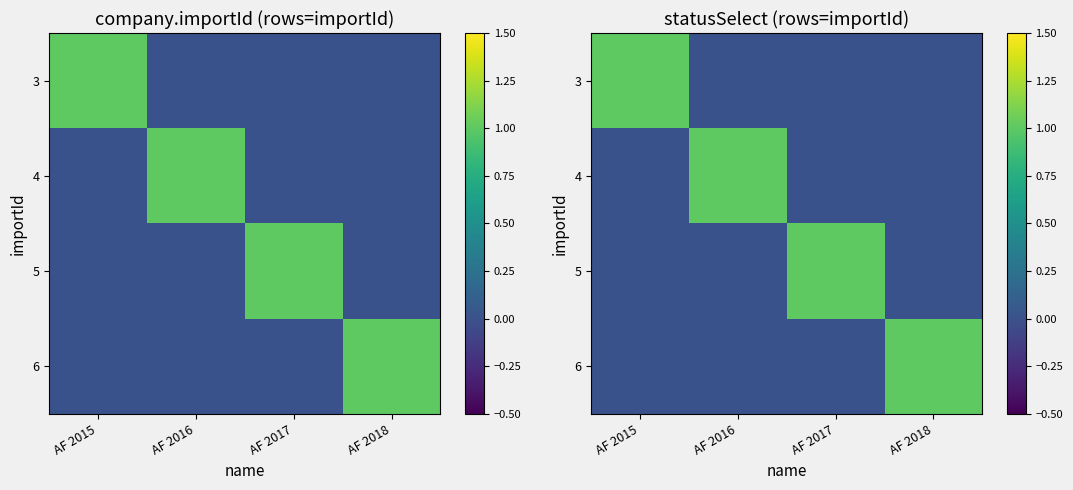

What is the difference between the 5 values at AF 2015 and AF 2017?

1